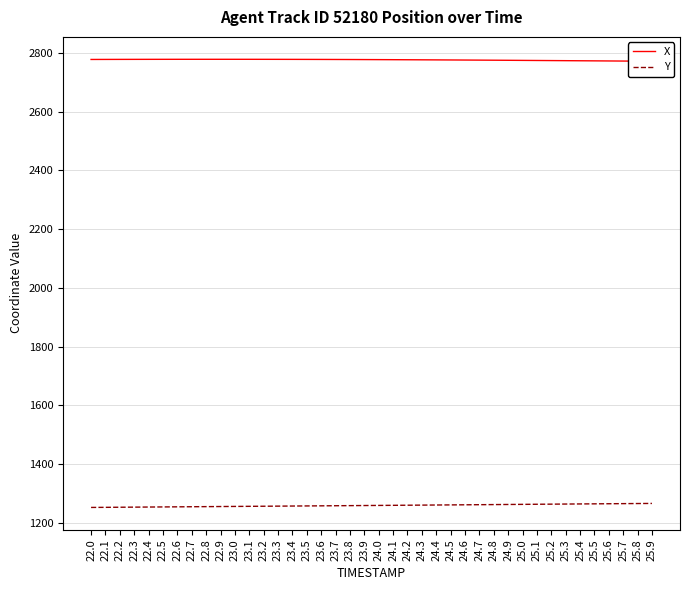

What is the difference between the Y values at 24.4 and 23.2?

4.2